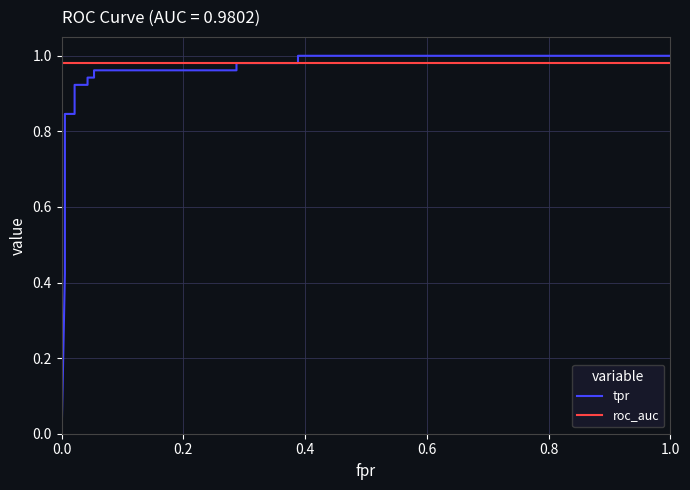

True or false: roc_auc and tpr cross at least once.

True